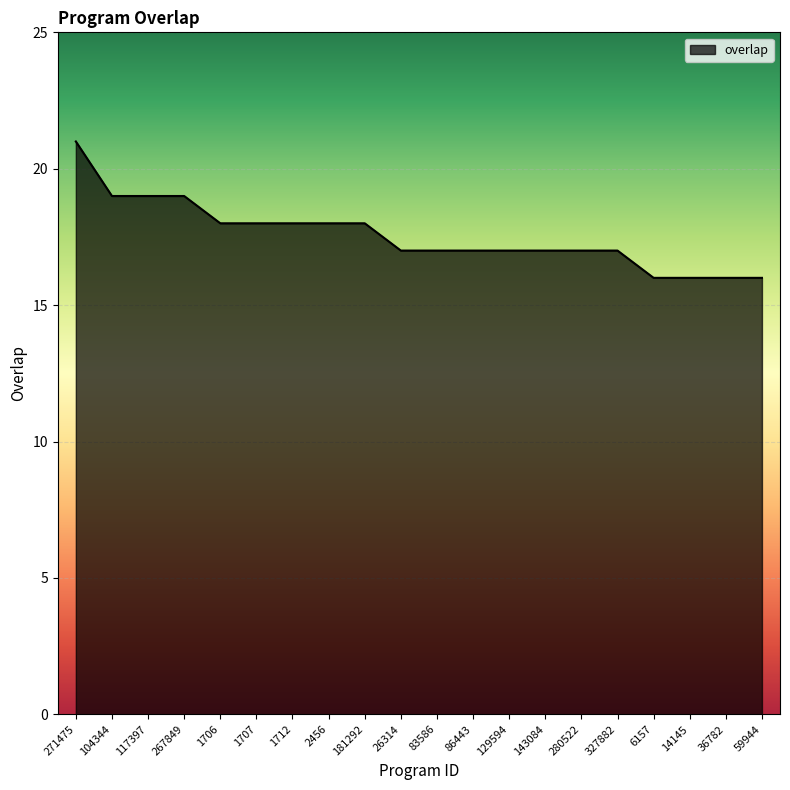

What is the sum of the values at 1707 and 83586?

35